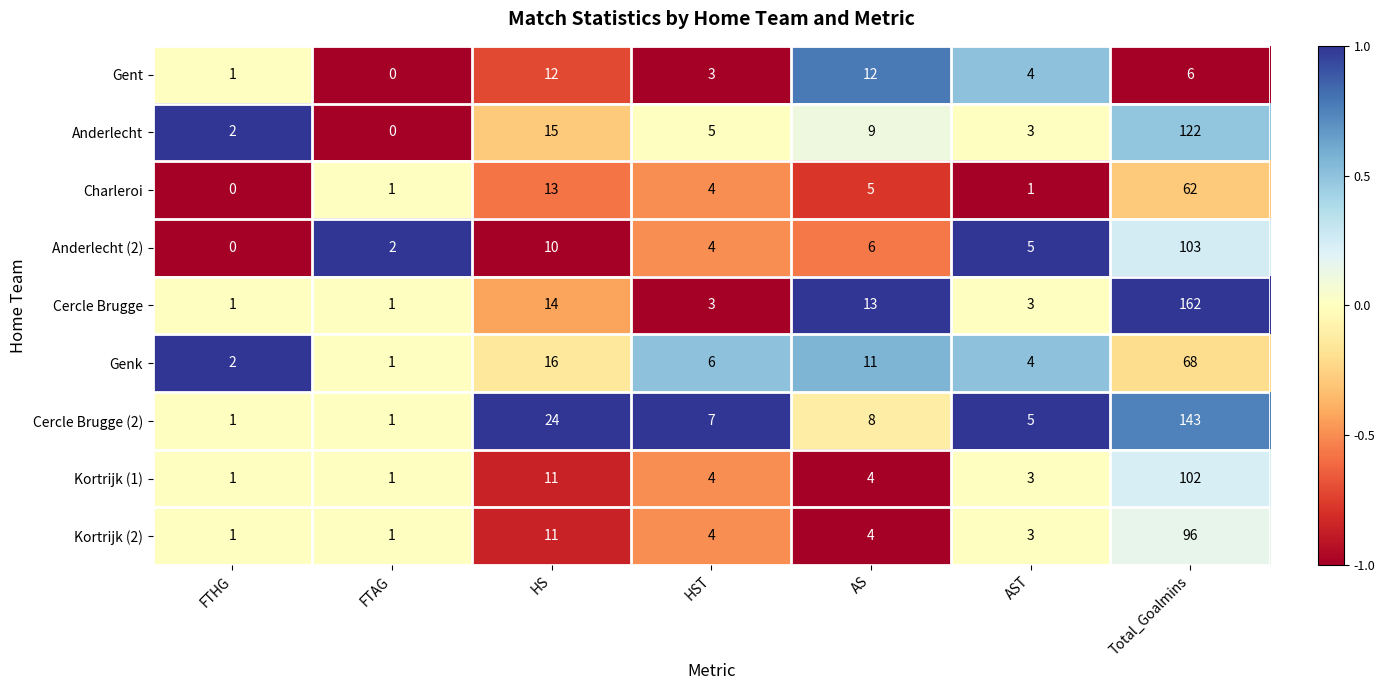

List the series in order of their peak value, highest first.

Cercle Brugge, Cercle Brugge (2), Anderlecht, Anderlecht (2), Kortrijk (1), Kortrijk (2), Genk, Charleroi, Gent